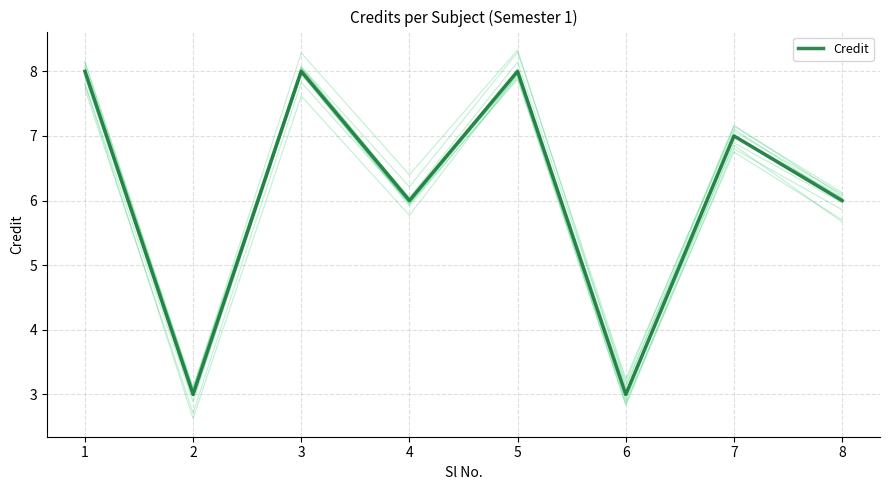

True or false: the data shows 6 at 8.

True